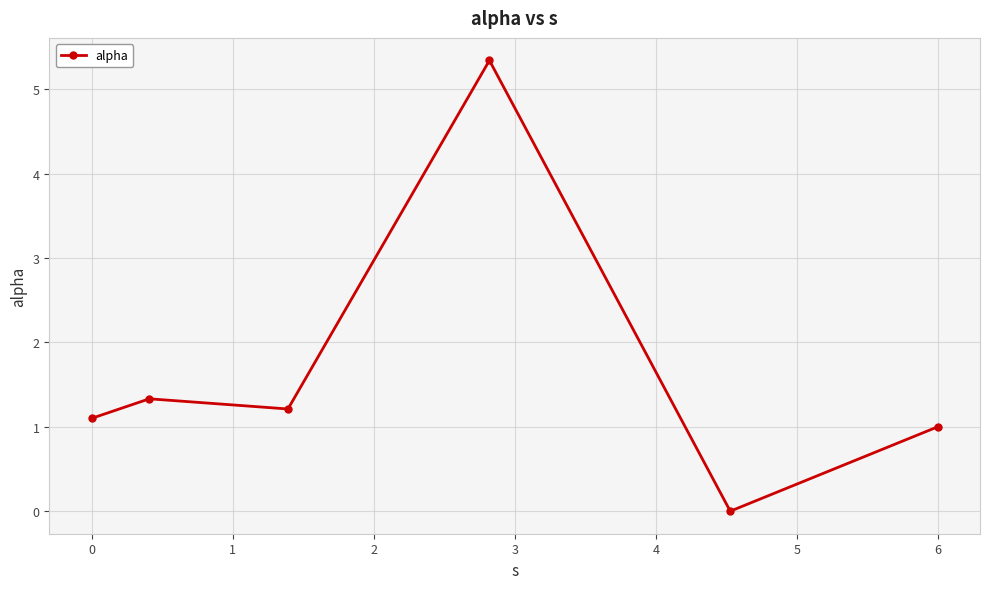

Reading left to right, what are all the values shown in this chart?

1.1	1.3	1.2	5.3	0.0	1.0